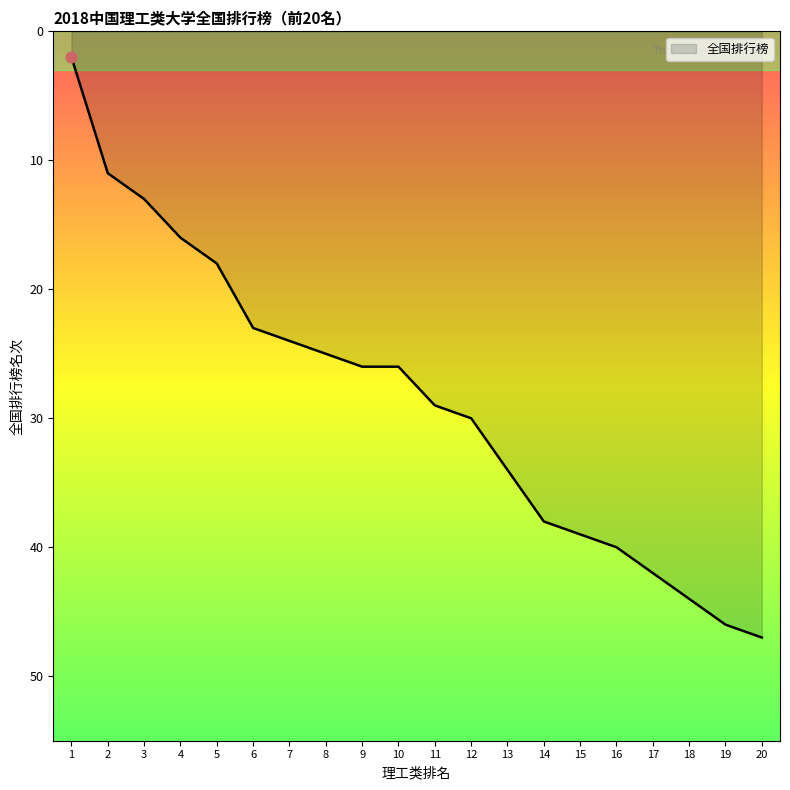

Between 20 and 9, which is larger?

20